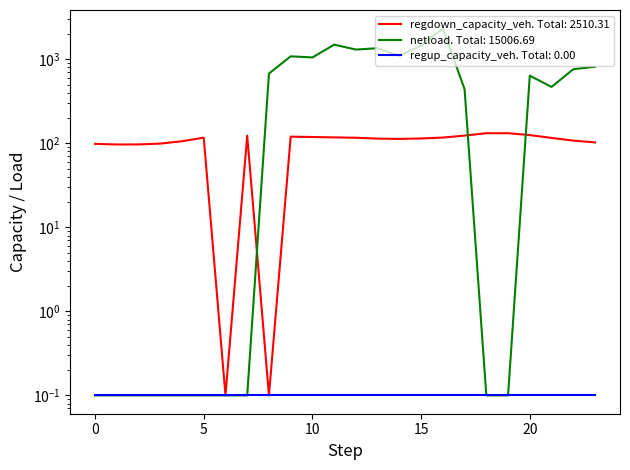

How many interior local valleys does the regdown_capacity_veh series have?

4